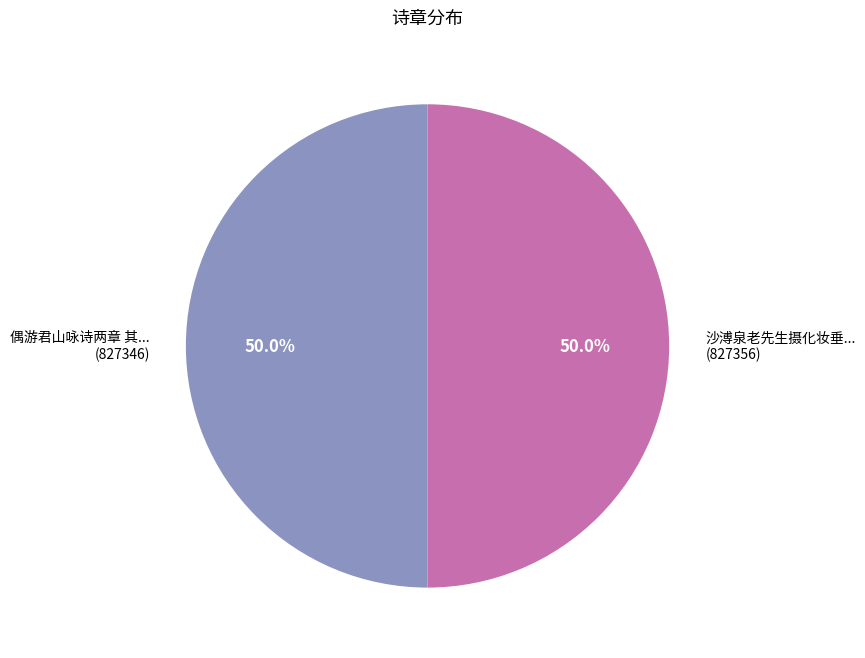

How many segments does this pie chart have?

2